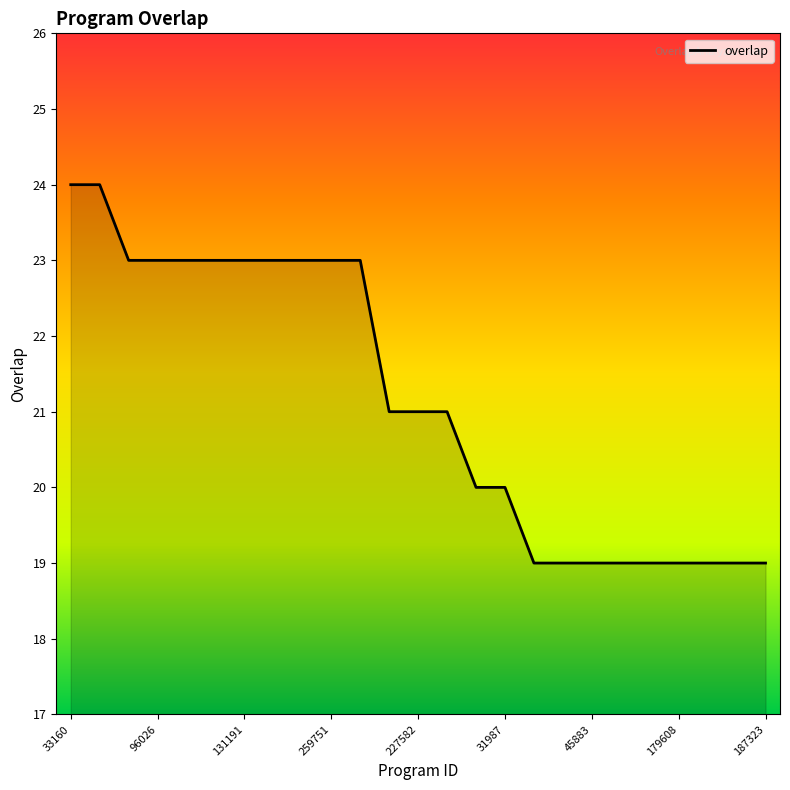

What is the difference between the maximum and minimum values?

5